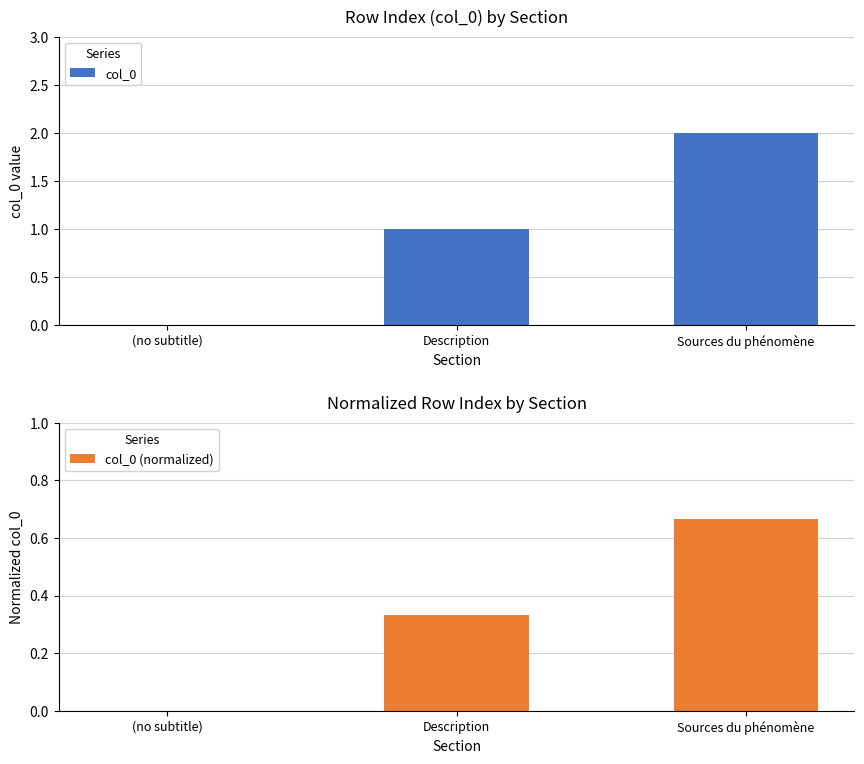

What is the difference between the maximum and minimum values in the col_0 (normalized) series?

0.7